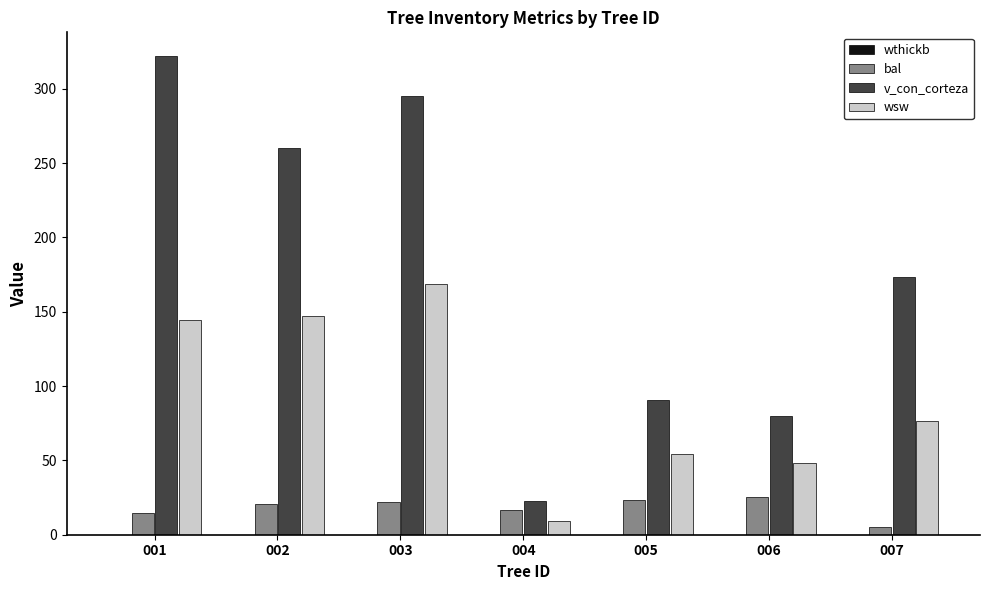

What is the value of the bal bar at the 1st from the left?

14.8